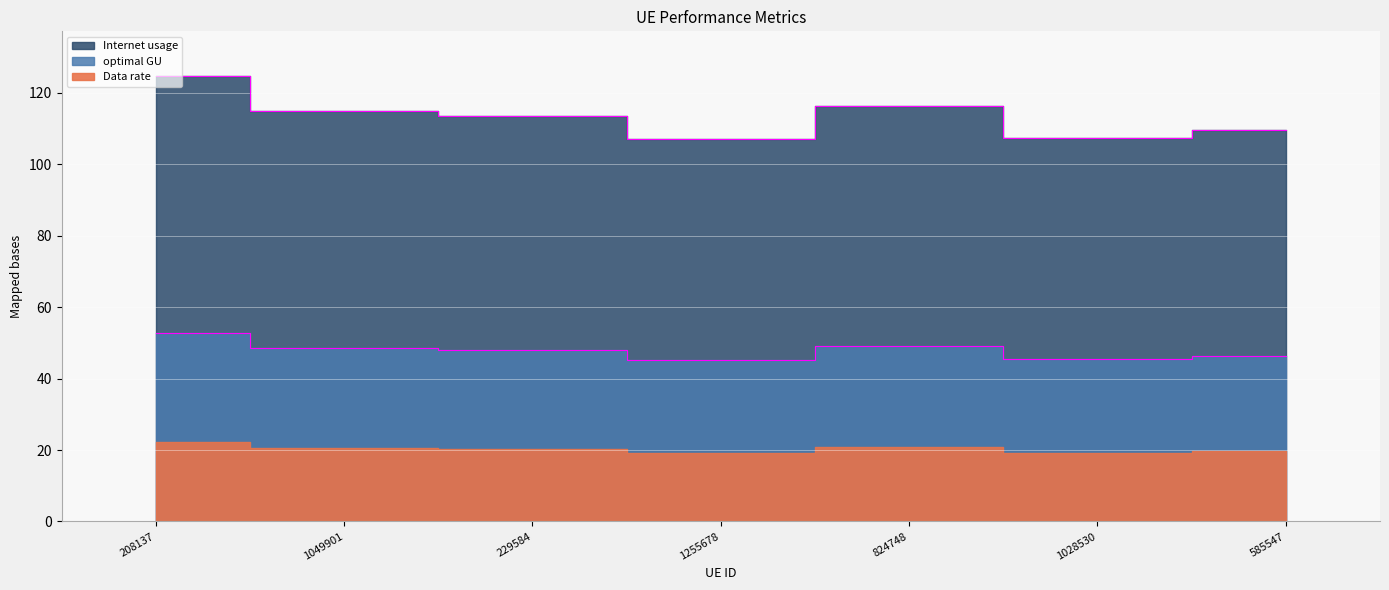

Between 824748 and 1049901, which is larger?

824748